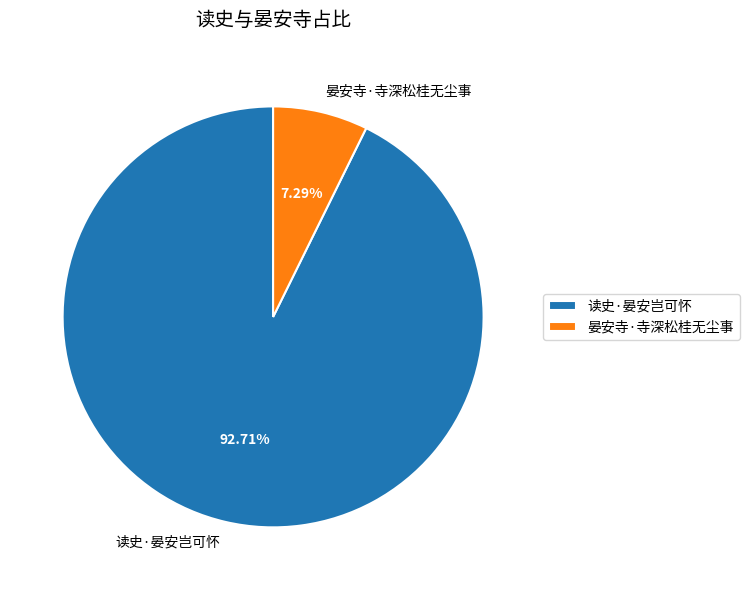

What percentage is the 晏安寺·寺深松桂无尘事 slice, to the nearest percent?

7%